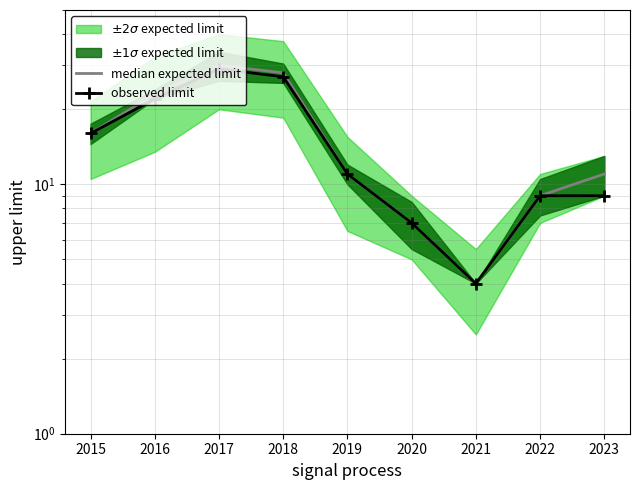

What is the maximum value shown in the chart?

30